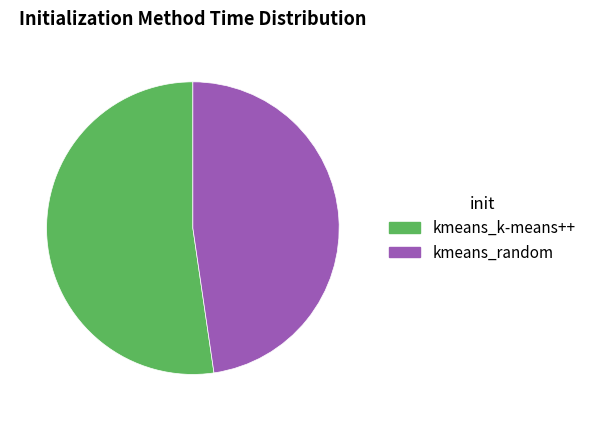

Rank the categories by value from lowest to highest.

kmeans_random, kmeans_k-means++